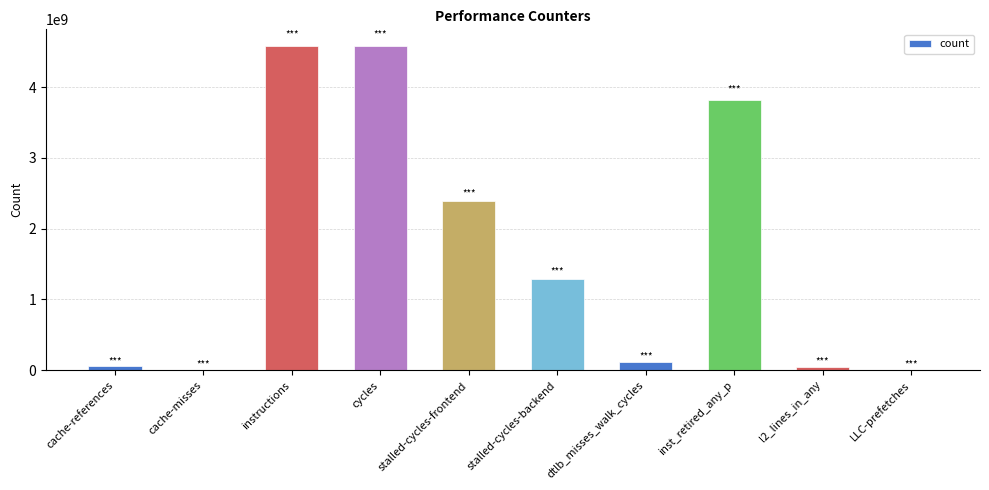

What is the change in value from stalled-cycles-backend to inst_retired_any_p?

+2532911385